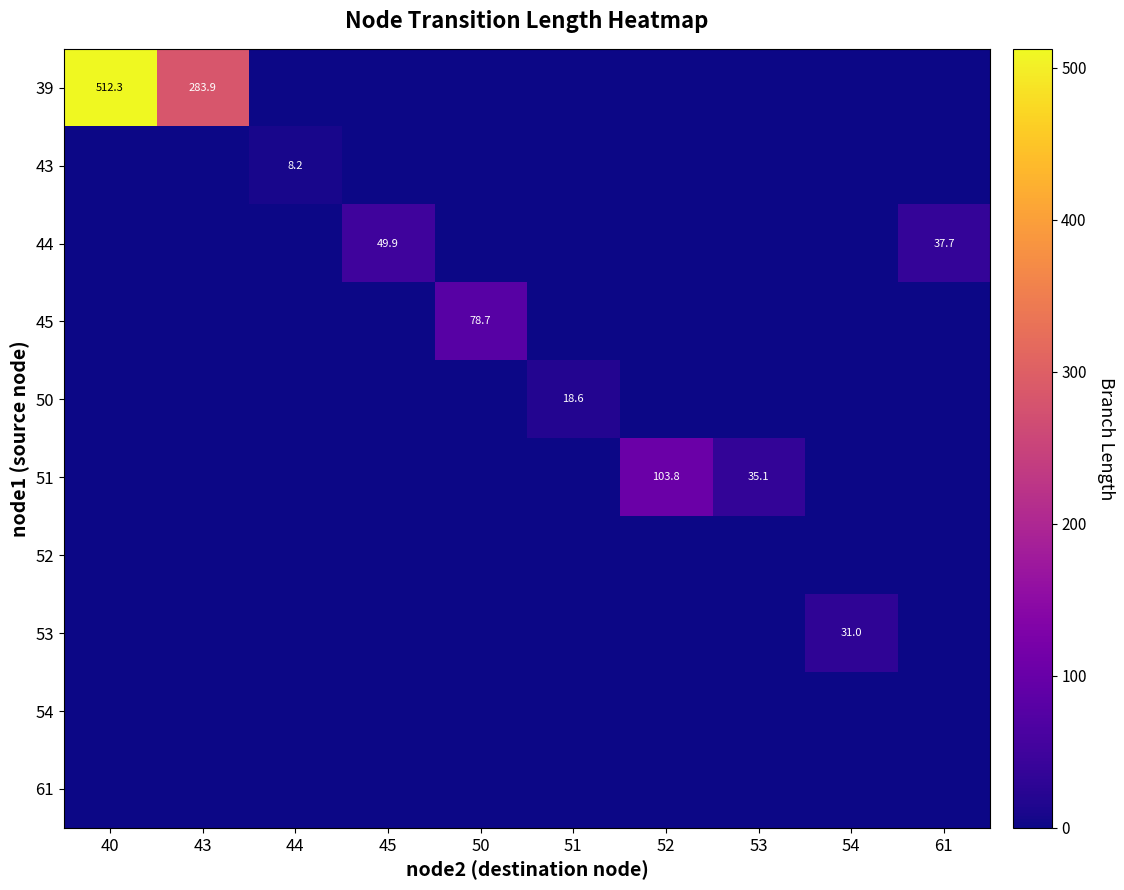

What is the spread (max minus min) of values at 40?

512.3